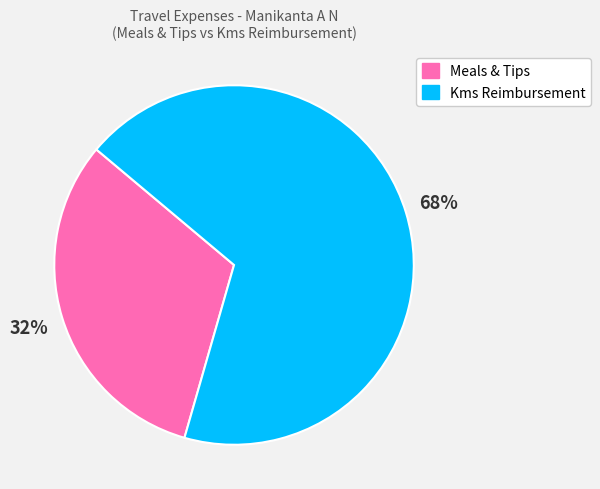

Which category has the biggest portion of the pie?

Kms Reimbursement